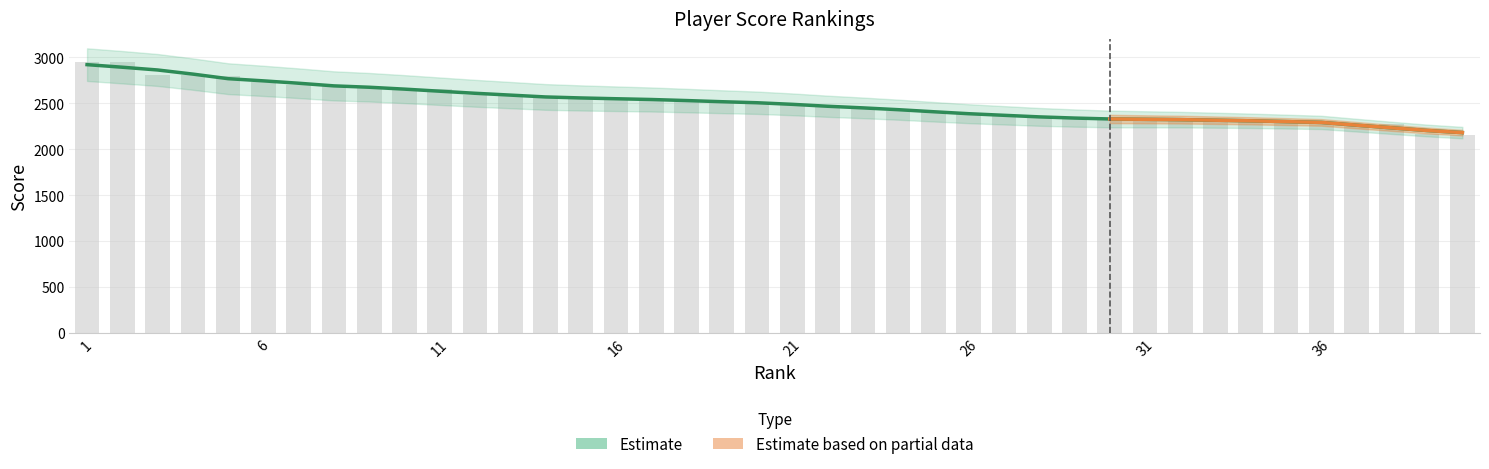

Count the number of values greater than 2505.

20